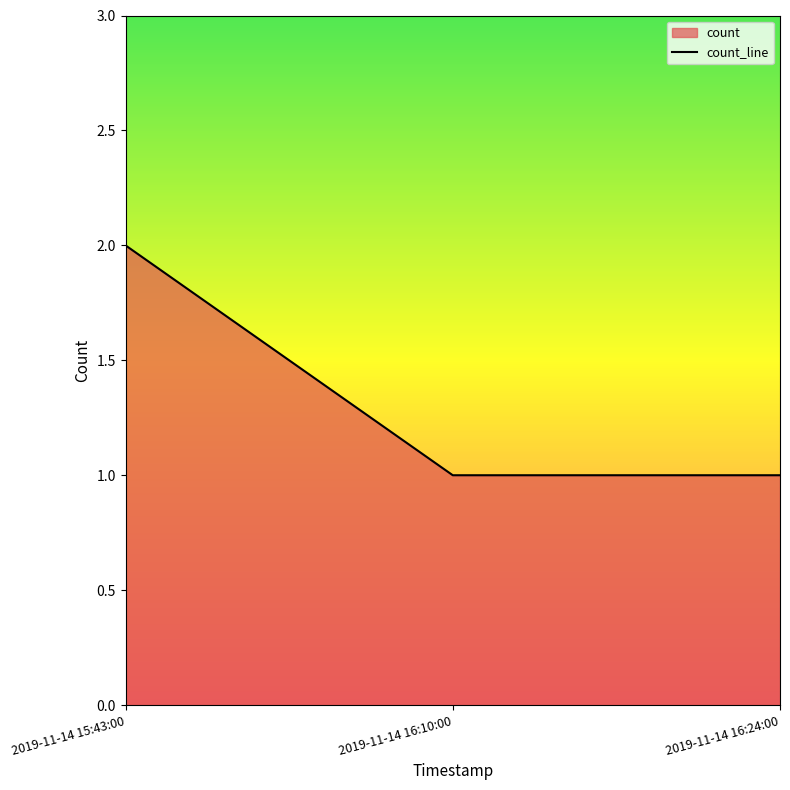

True or false: the data shows 0 at 2019-11-14 15:43:00.

False